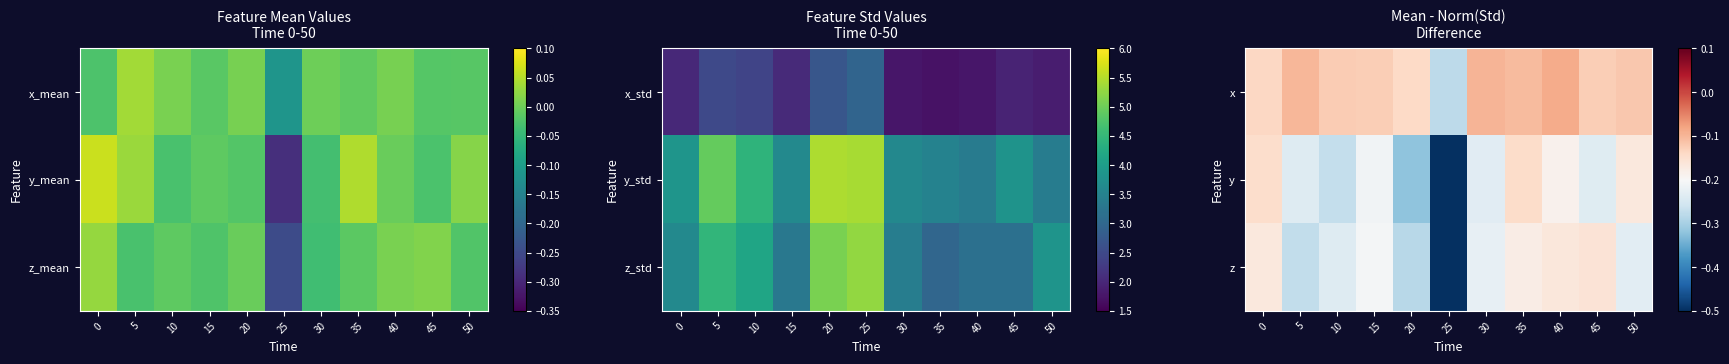

Reading left to right, list all the values displayed in this chart.

x: 0=-0.1	5=-0.1	10=-0.1	15=-0.1	20=-0.1	25=-0.3	30=-0.1	35=-0.1	40=-0.1	45=-0.1	50=-0.1
y: 0=-0.1	5=-0.2	10=-0.3	15=-0.2	20=-0.3	25=-0.6	30=-0.2	35=-0.1	40=-0.2	45=-0.2	50=-0.2
z: 0=-0.2	5=-0.3	10=-0.2	15=-0.2	20=-0.3	25=-0.5	30=-0.2	35=-0.2	40=-0.2	45=-0.2	50=-0.2